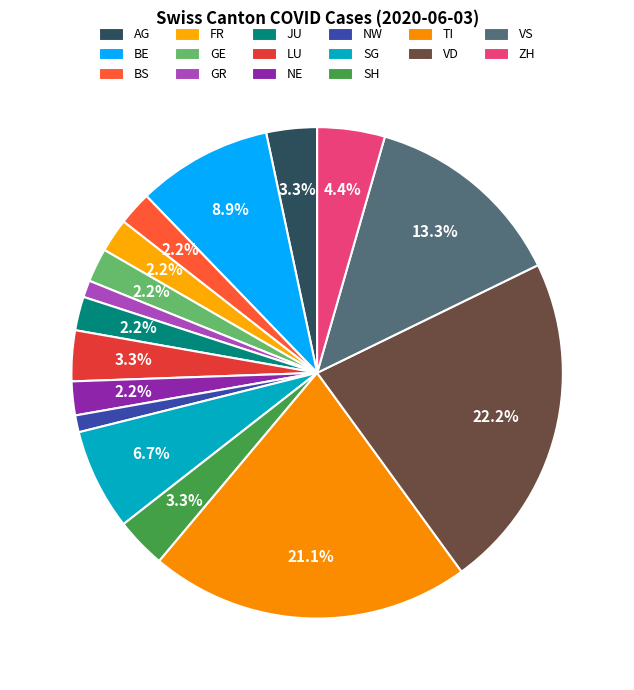

True or false: BE accounts for 18% of the total.

False